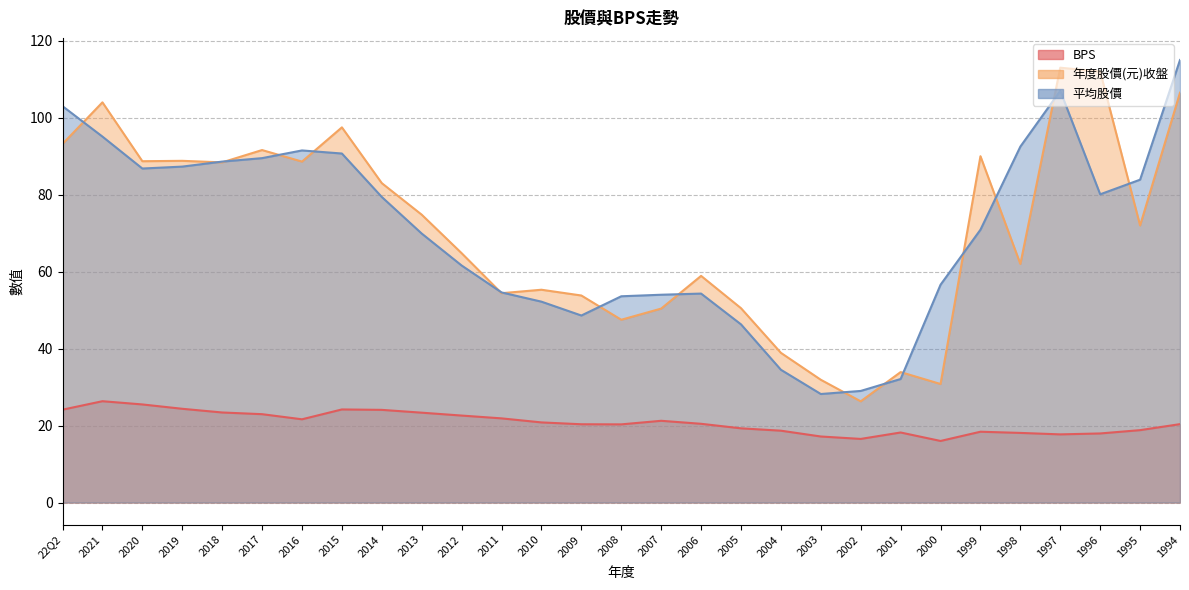

What is the value of the 年度股價(元)收盤 point at the 23rd from the left?

30.8